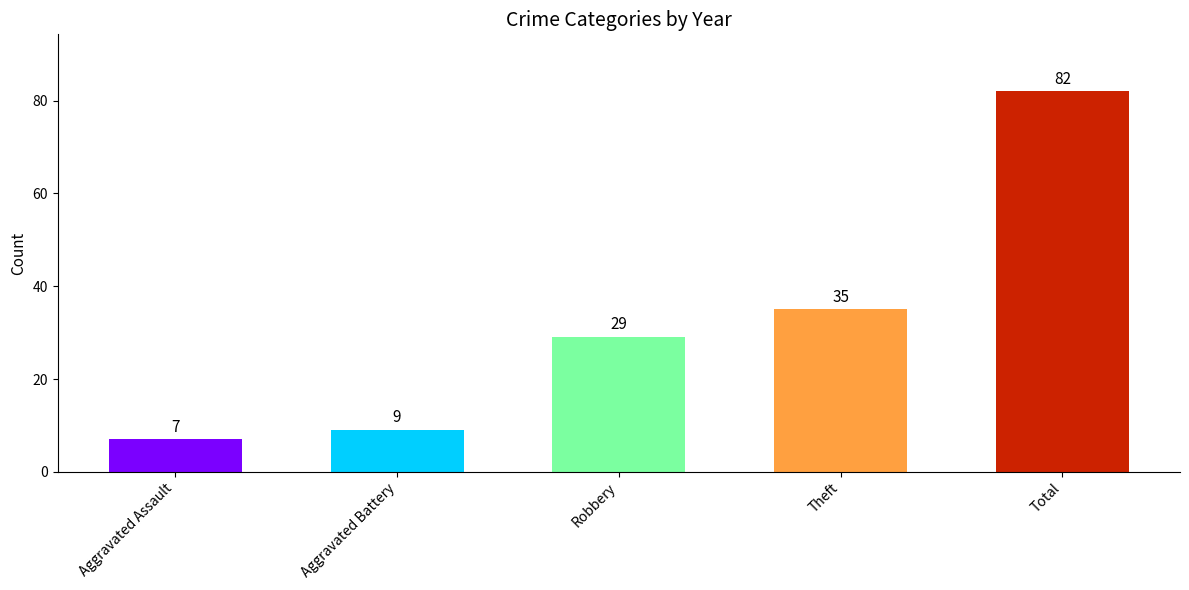

What is the minimum value shown in the chart?

7